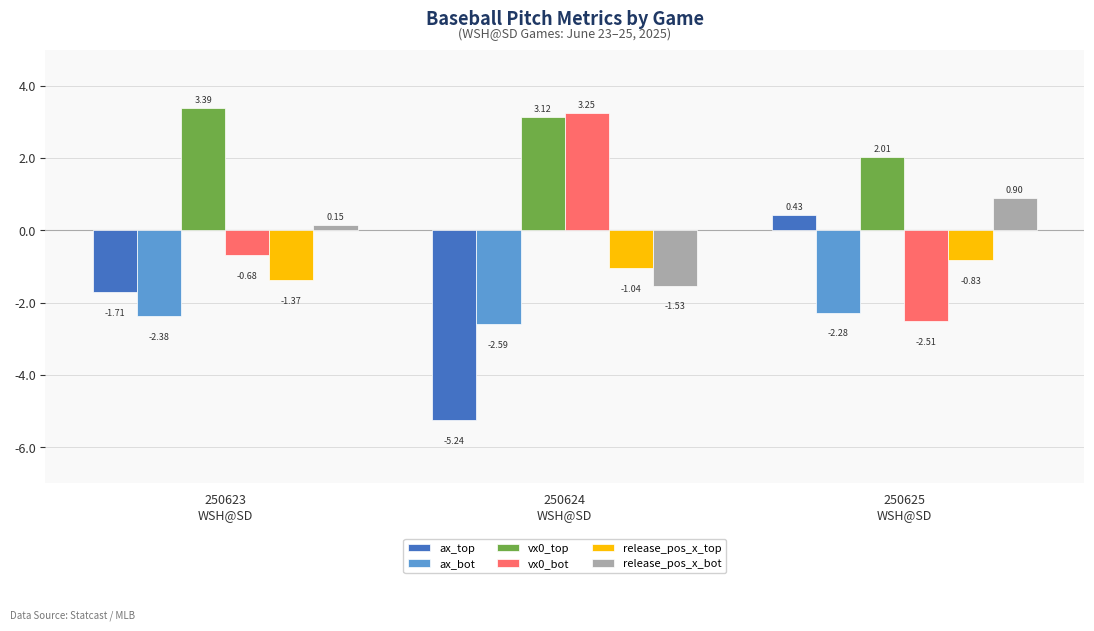

List the series in order of their peak value, lowest first.

ax_bot, release_pos_x_top, ax_top, release_pos_x_bot, vx0_bot, vx0_top